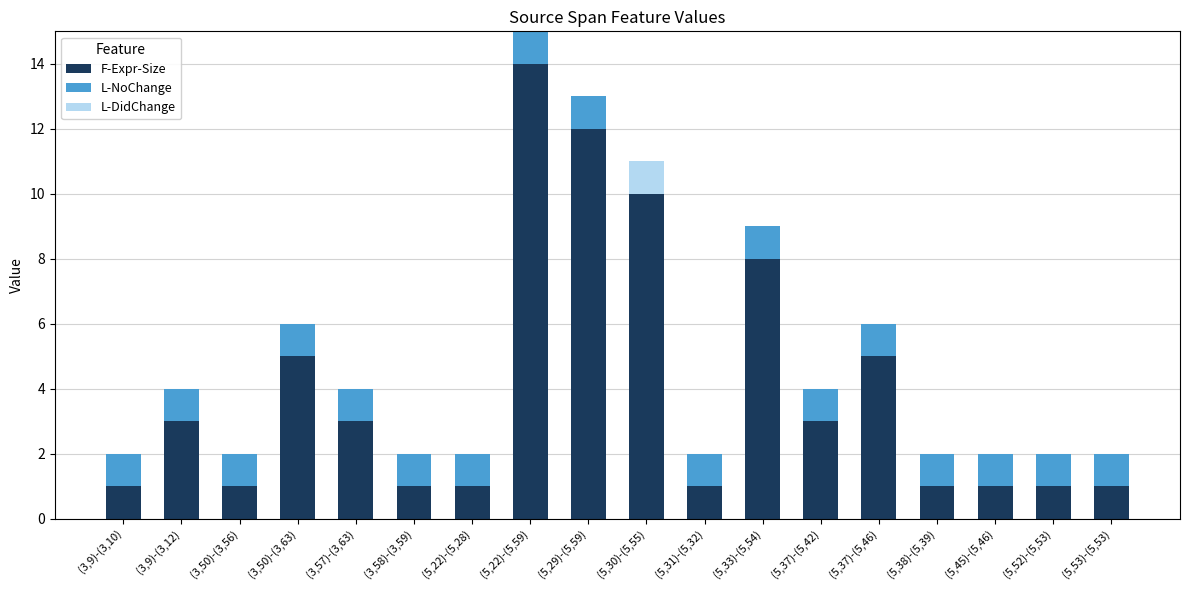

At which category is the sum across all series the highest?

(5,22)-(5,59)